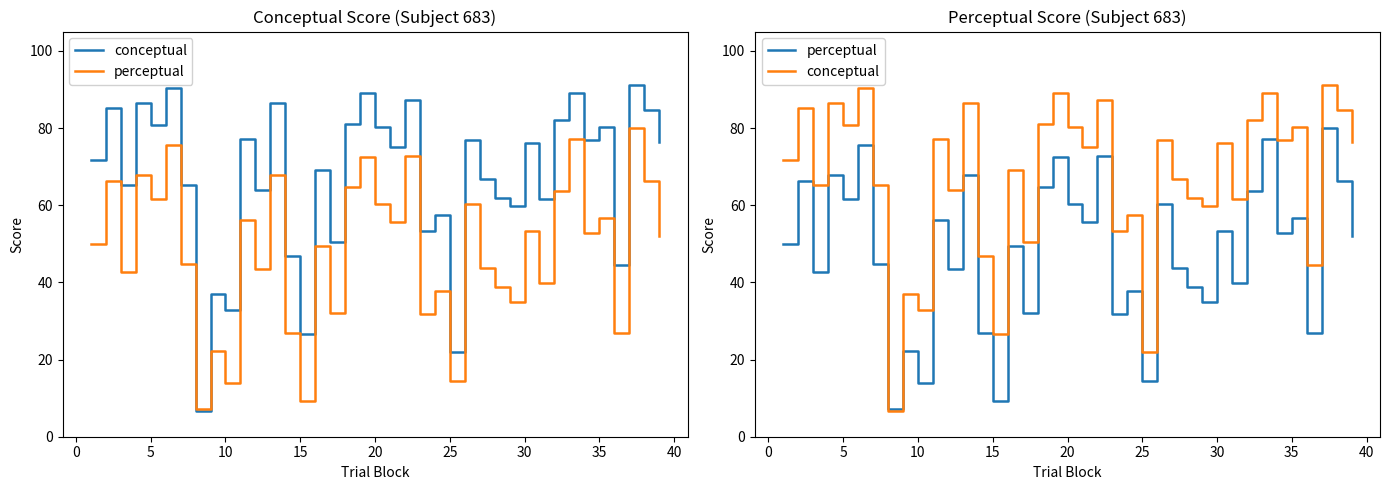

What is the difference between the second highest and second lowest values in the perceptual series?

68.0